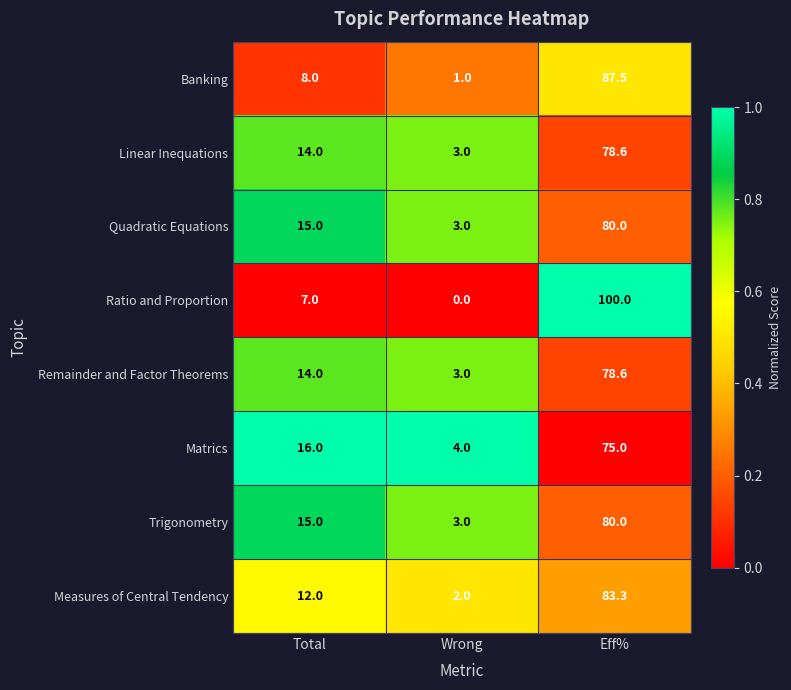

Count the number of data series in this chart.

8